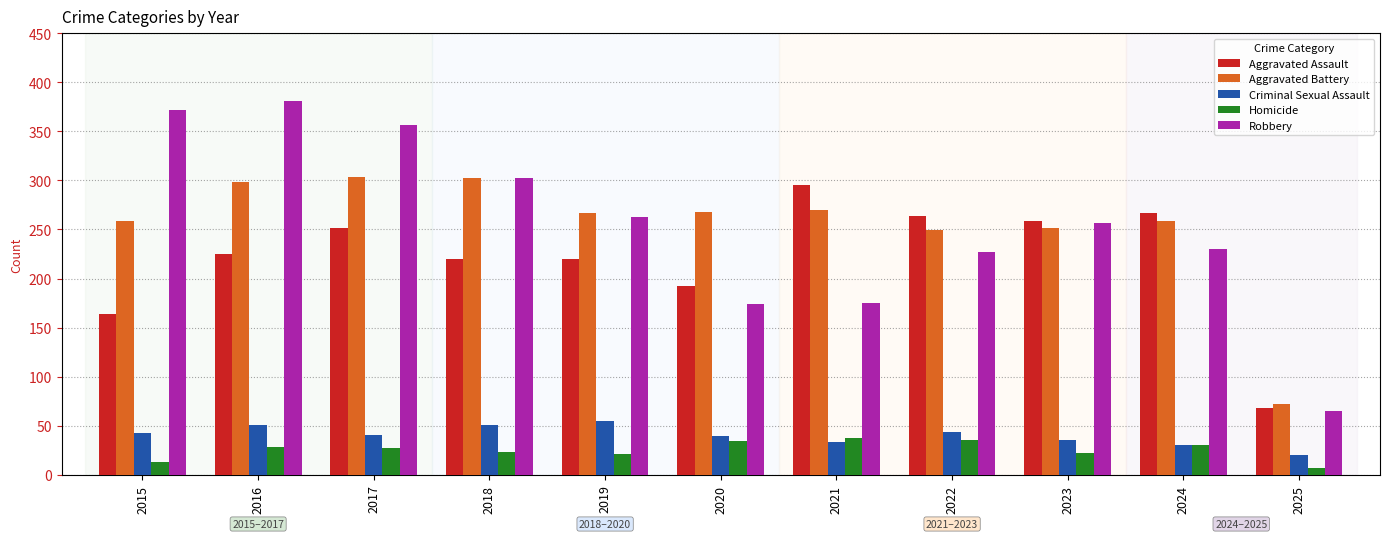

How many values in the Homicide series are below 27?

5